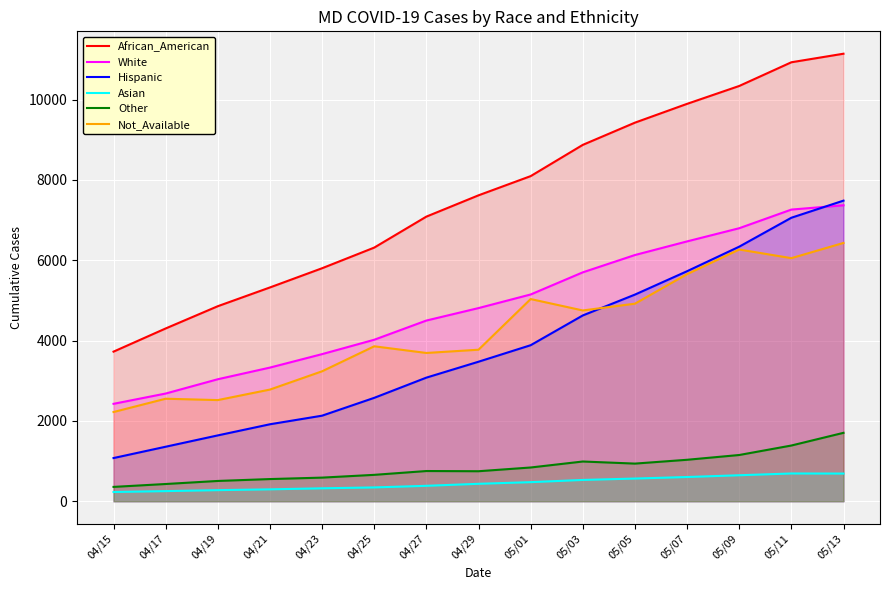

Read the Other value at 04/27, to the nearest 10.

750